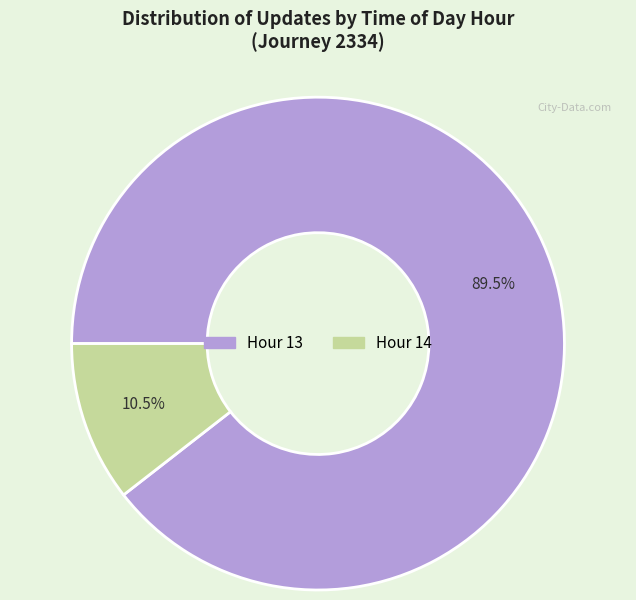

To the nearest percent, what is the average slice percentage?

50%